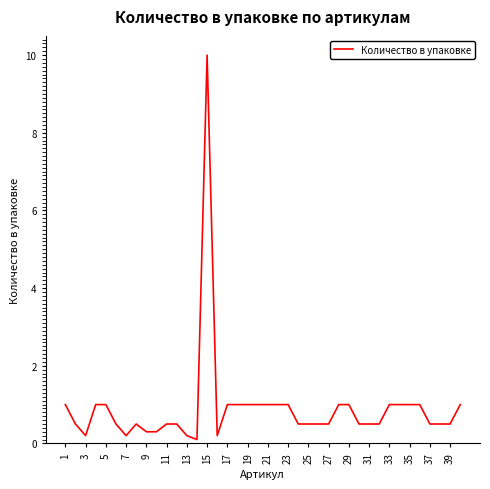

What is the maximum value shown in the chart?

10.0